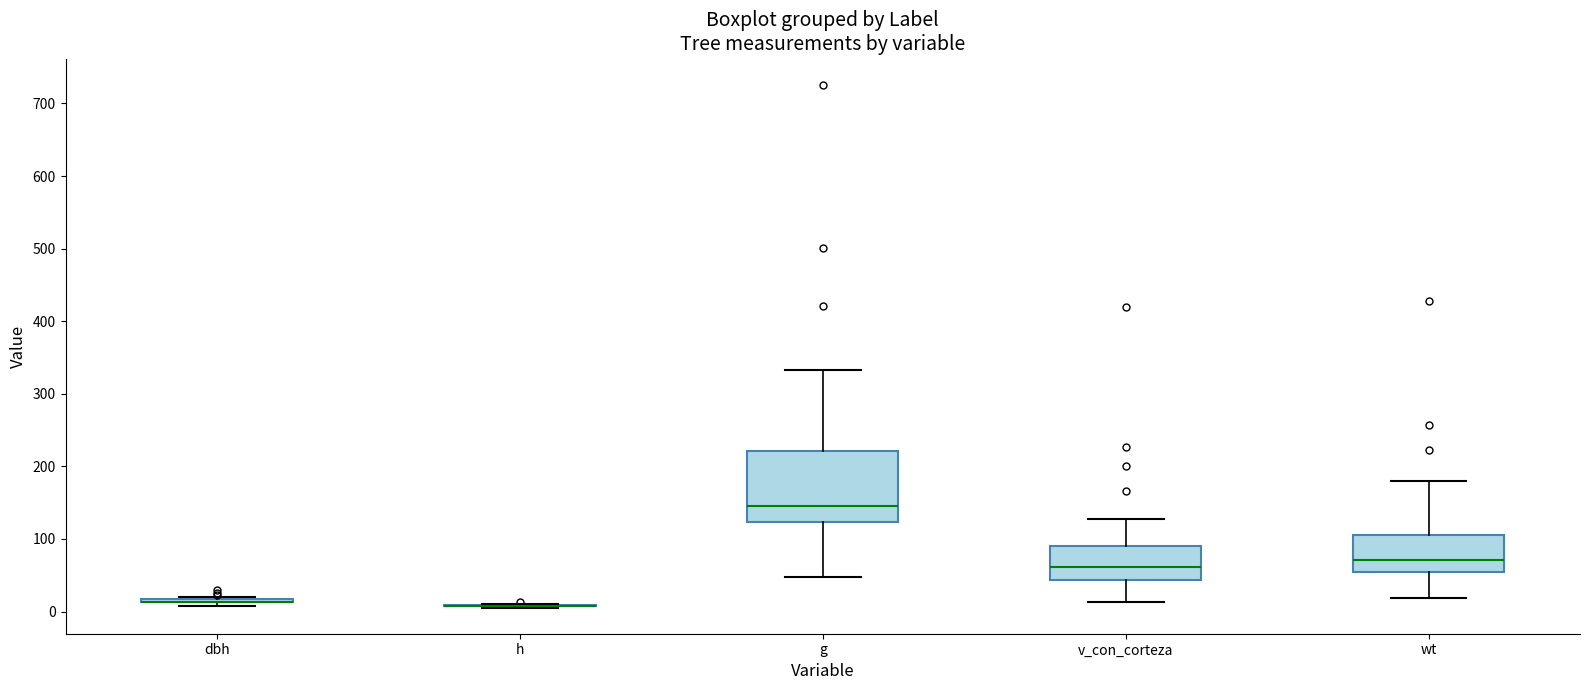

Where is the lower edge of the box for g on the y-axis? The values are not printed on the chart, so give them approximately, as read against the axis.

120